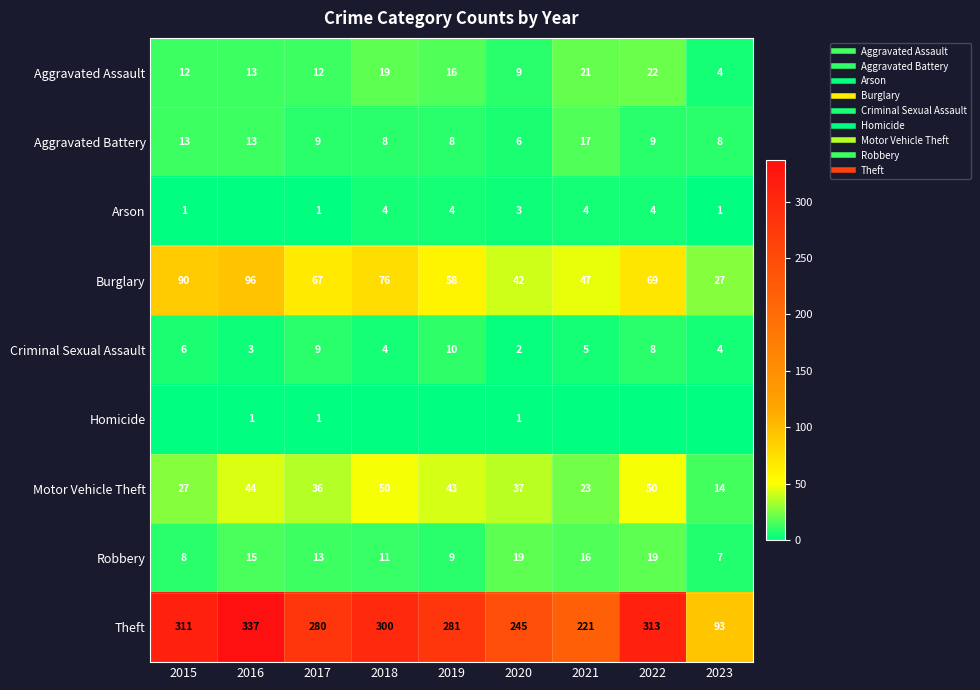

Is the value of Theft at 2015 greater than the value of Arson at 2015?

Yes